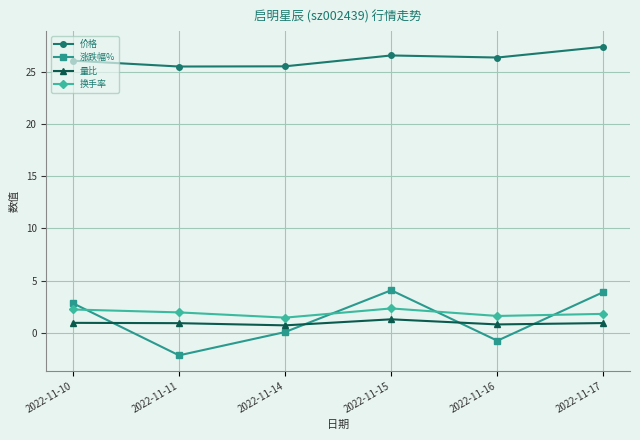

At which label does 涨跌幅% reach its minimum?

2022-11-11